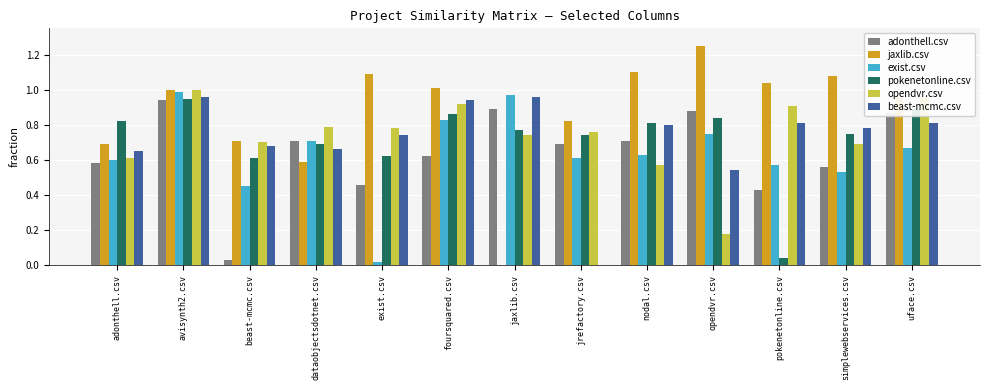

Is it true that exist.csv equals 0.0 at exist.csv?

True